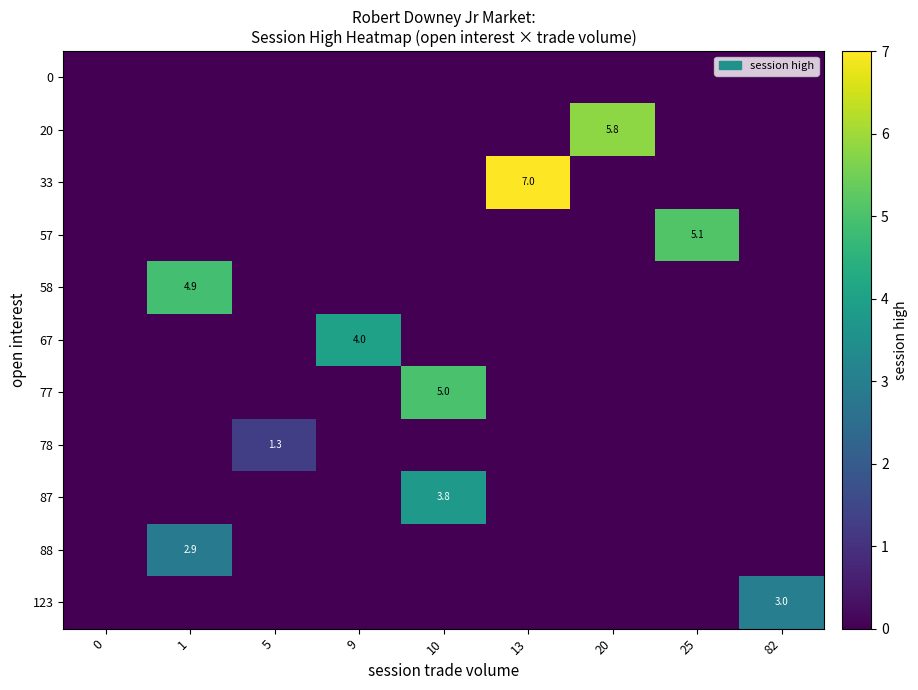

How many 77 values are between 0 and 1?

8